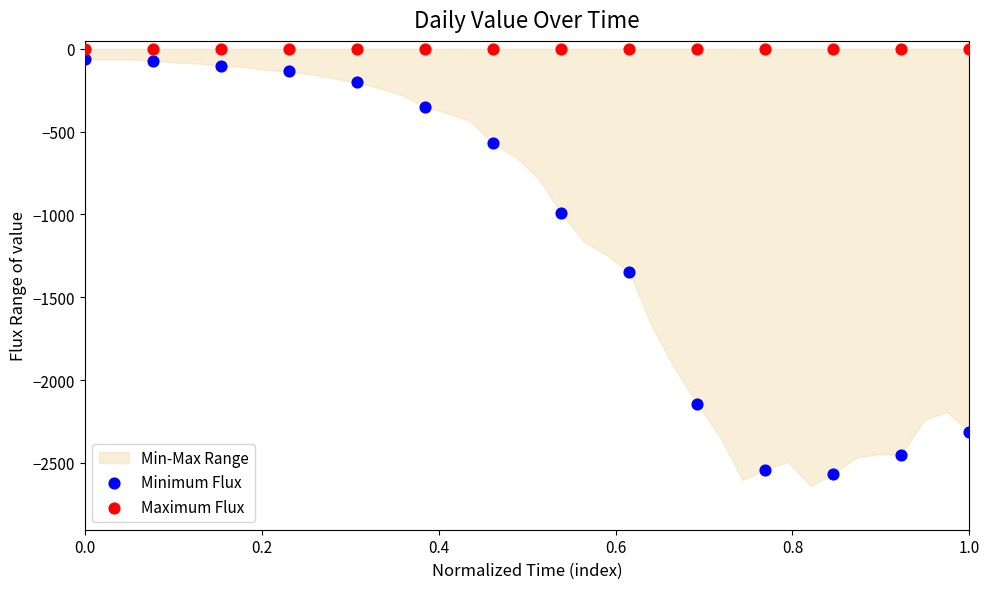

Which series reaches the minimum Y coordinate?

Minimum Flux